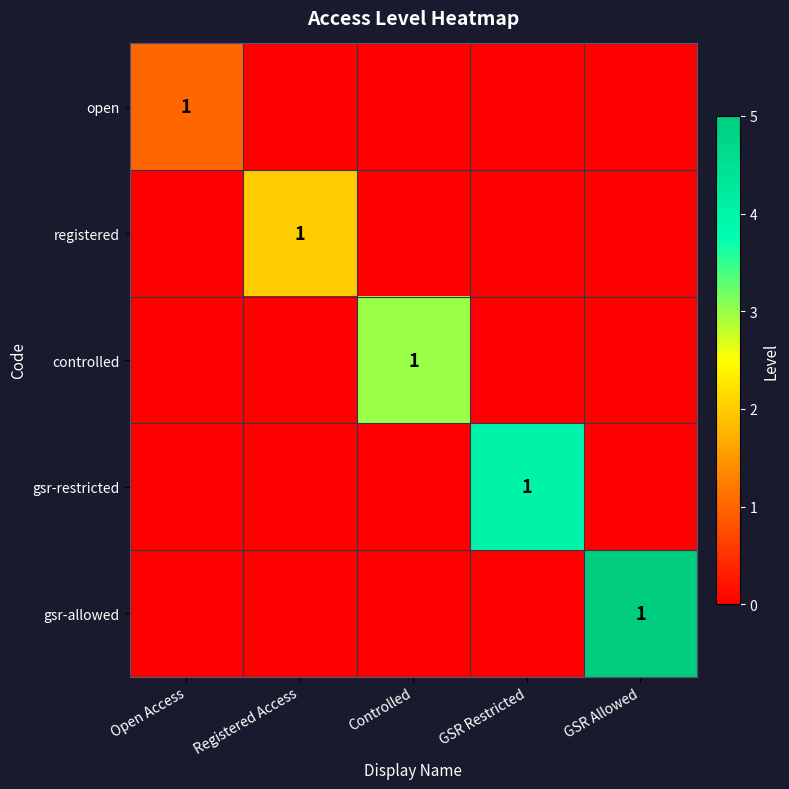

At GSR Restricted, list the series in order from smallest to largest.

open, registered, controlled, gsr-allowed, gsr-restricted